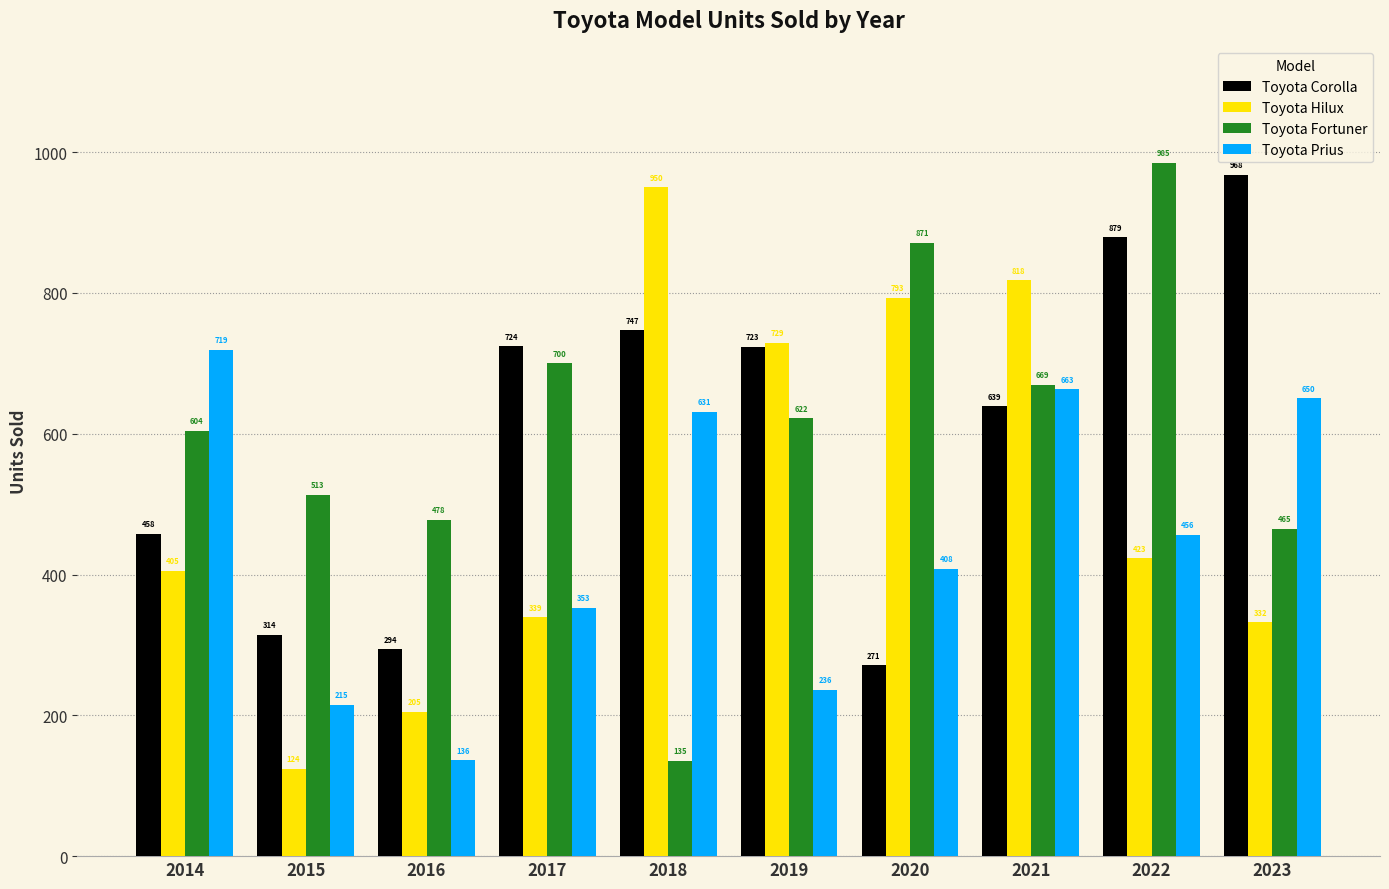

Which series has the largest total across all categories?

Toyota Fortuner